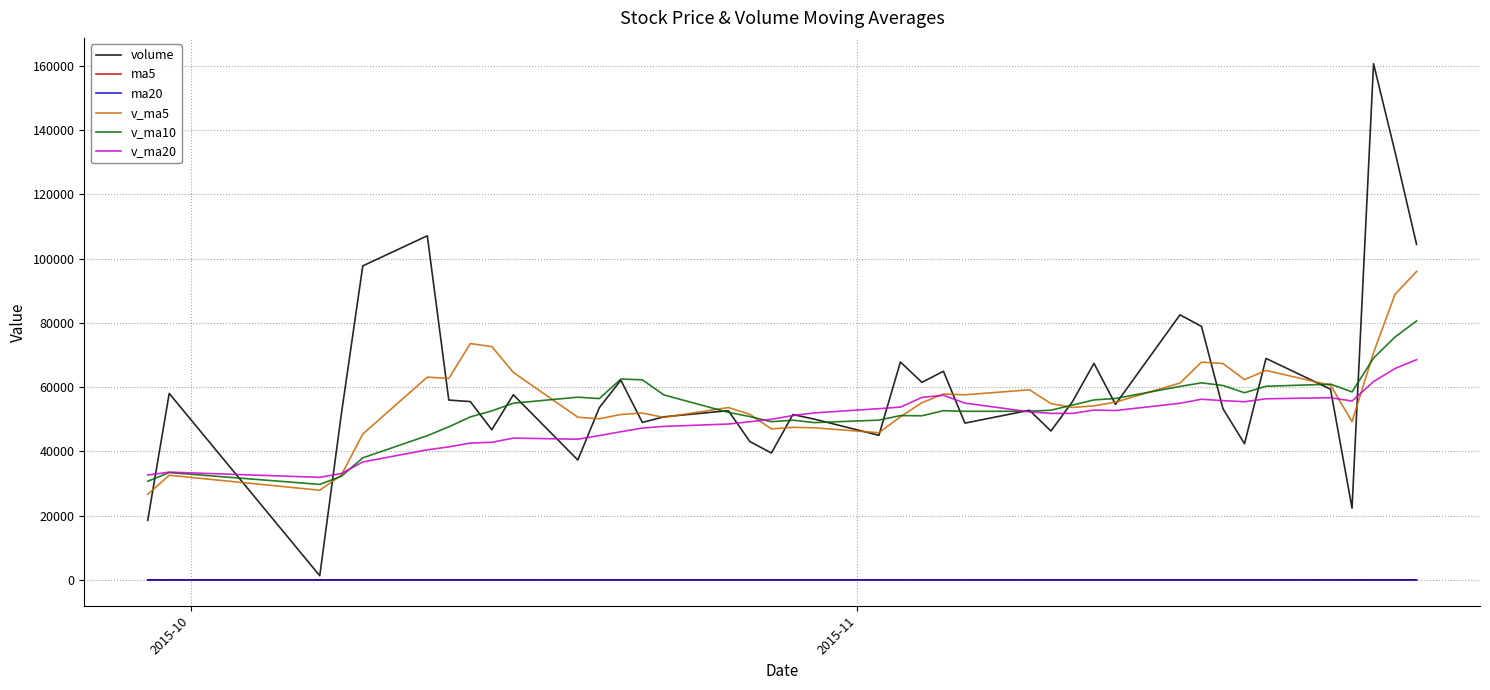

Which series has the largest range (max minus min)?

volume